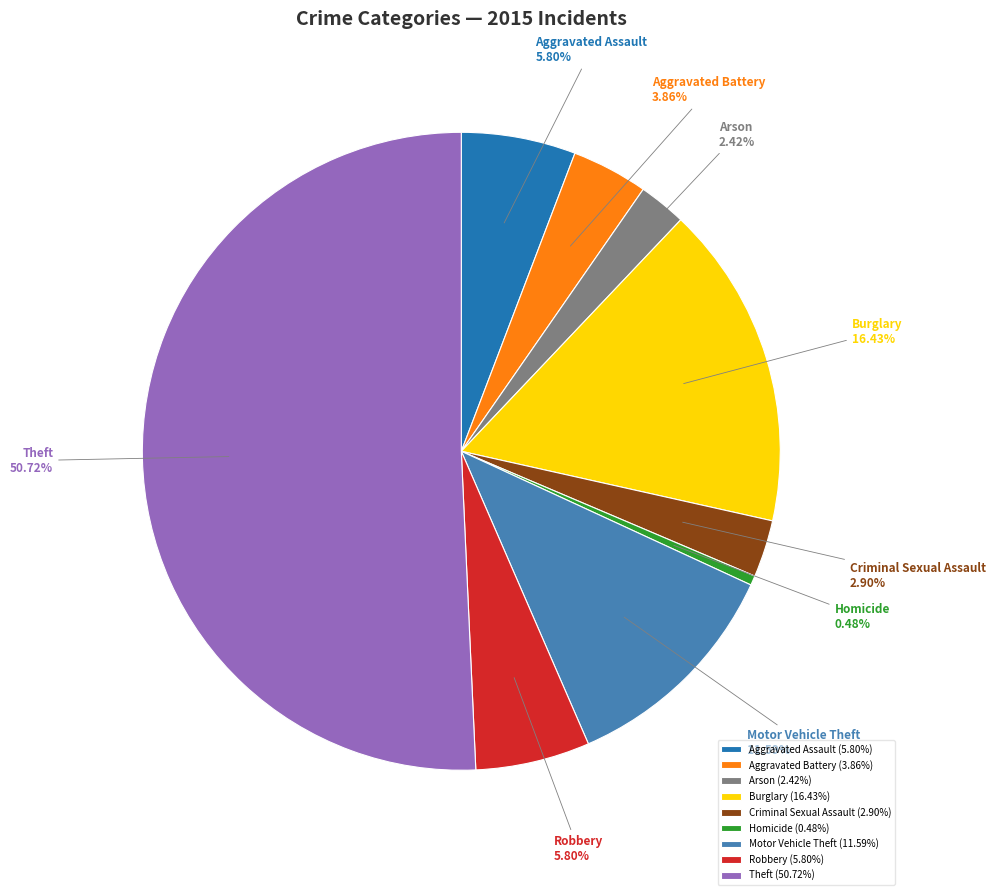

Does Robbery represent more than half of the total?

No